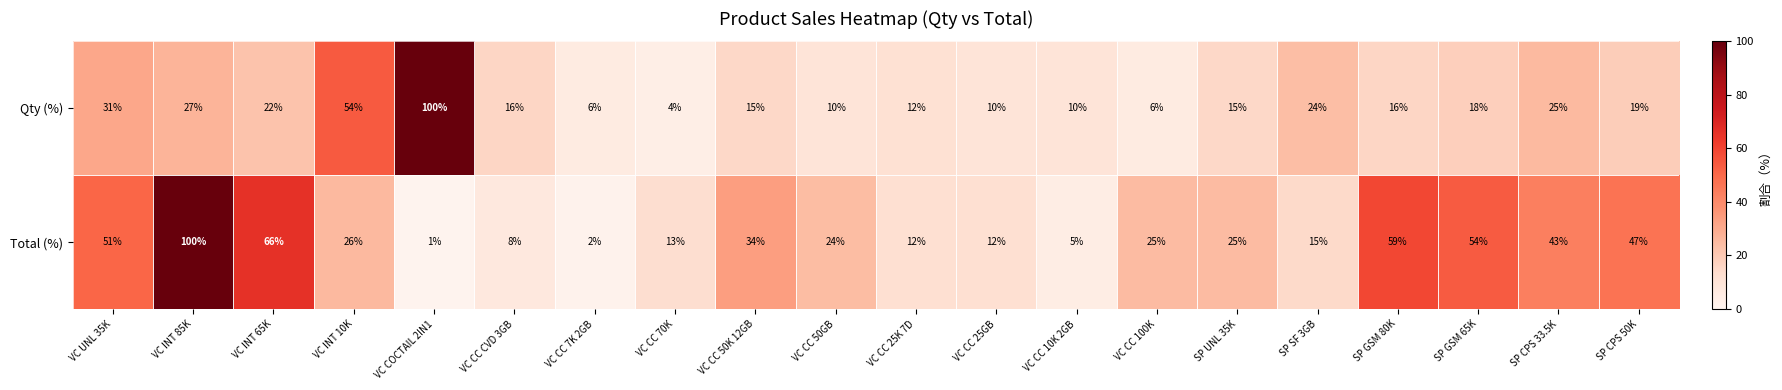

At which category does the chart reach its minimum across all series?

VC COCTAIL 2IN1